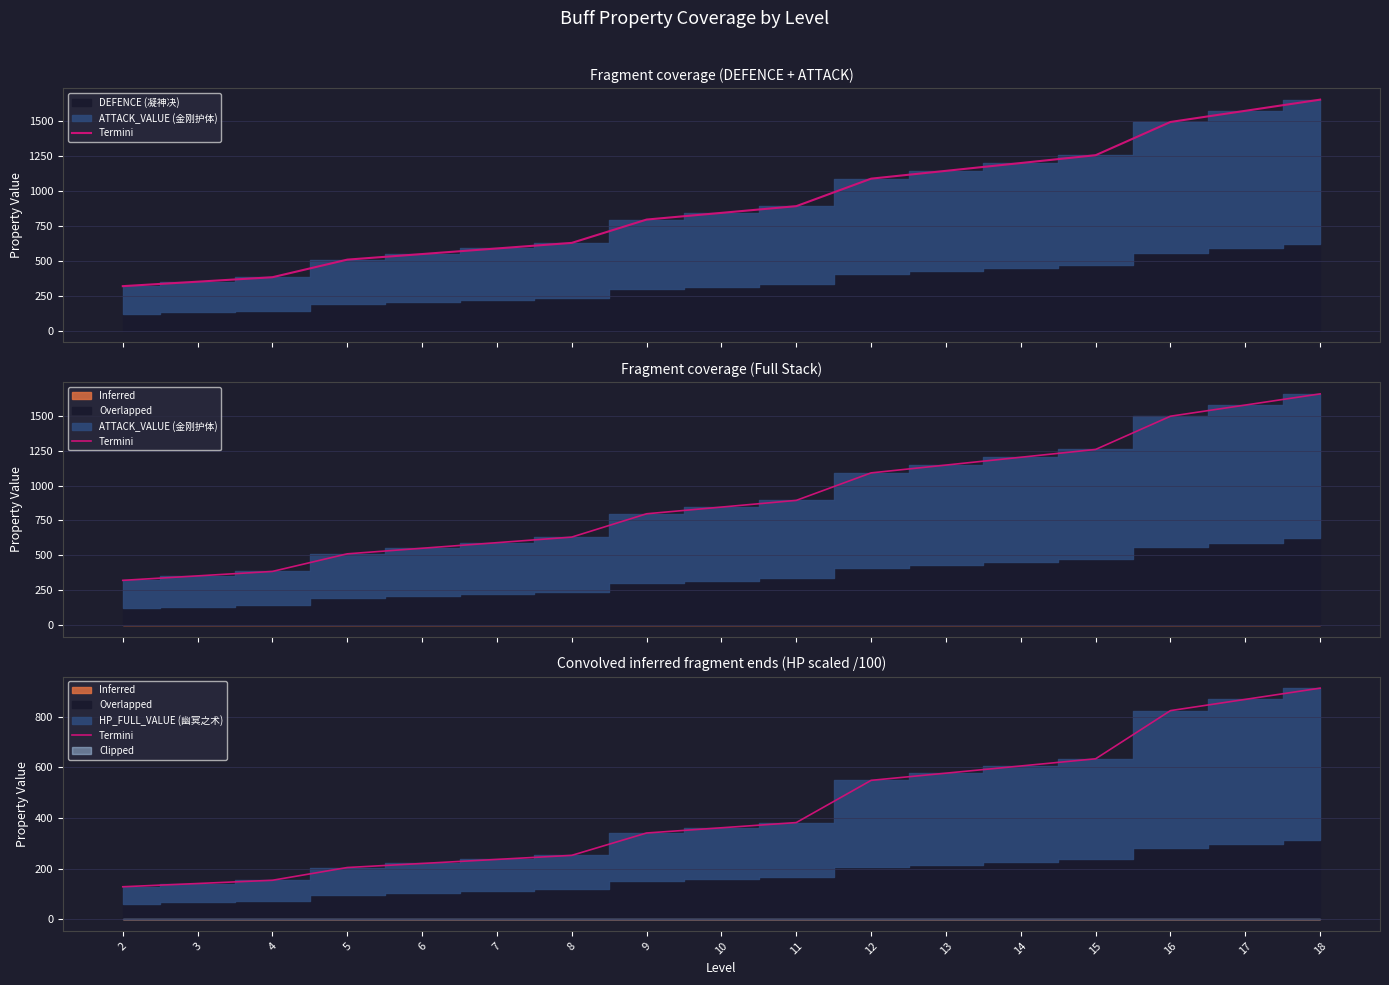

True or false: the data shows 307.5 at 6.

False